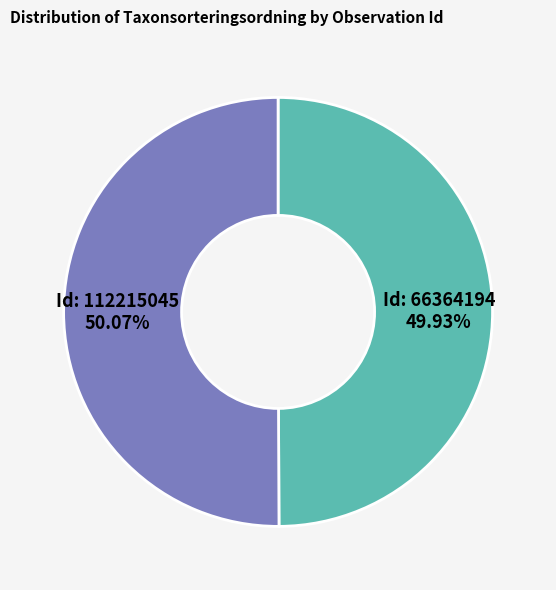

Is the sum of Id: 112215045 and Id: 66364194 greater than half?

Yes